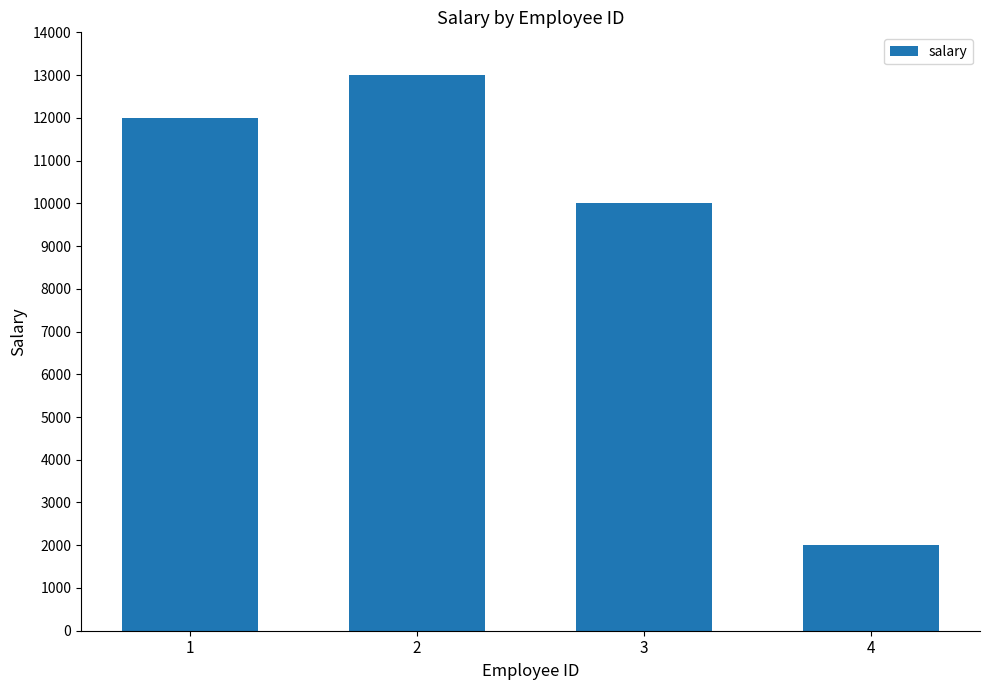

Which has a higher value, 3 or 4?

3